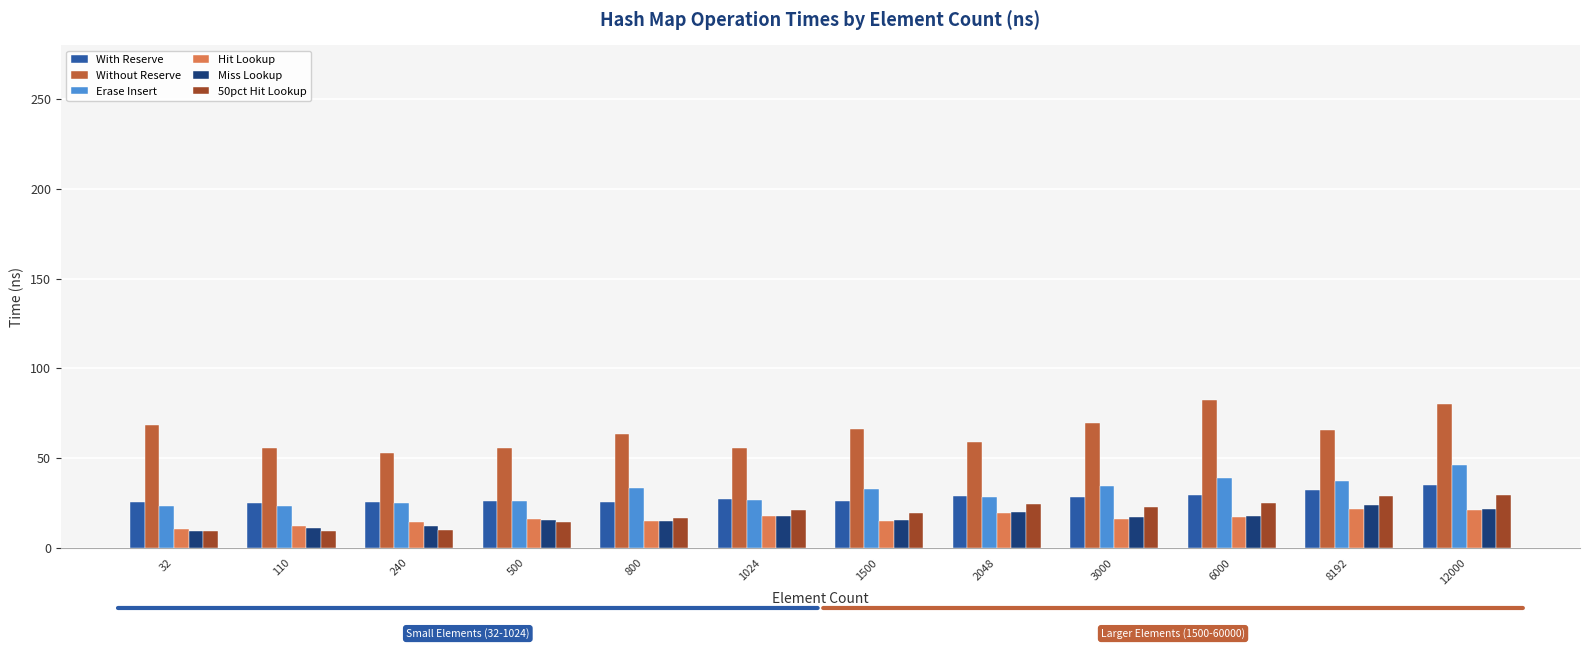

The Without Reserve series shows 55.4 at 110. True or false?

True